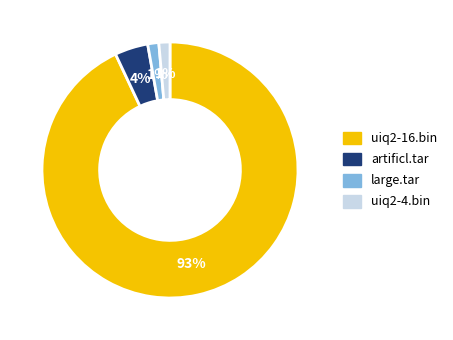

To the nearest percent, what percentage of the pie is uiq2-4.bin?

1%